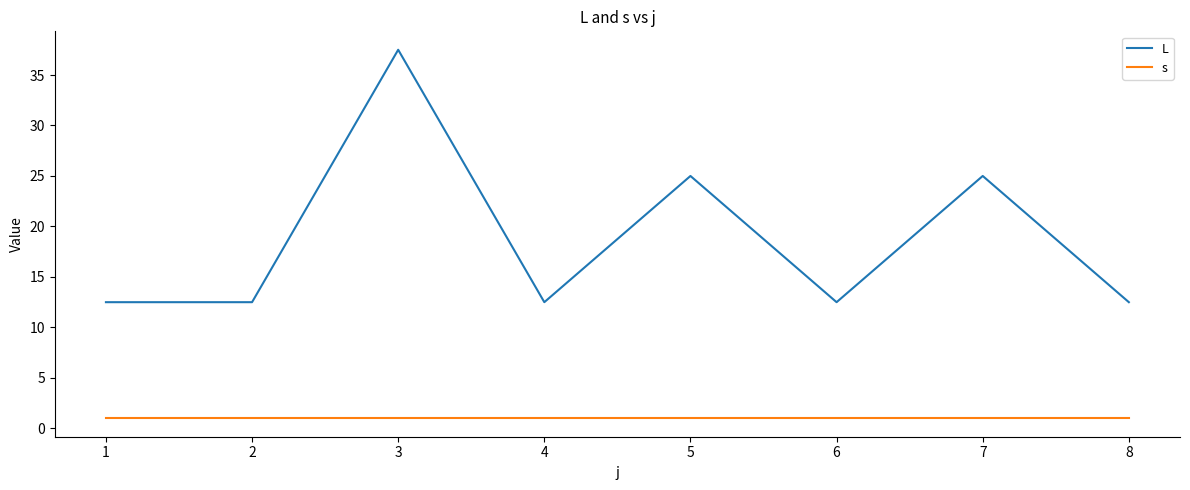

In L, how many points are higher than both neighbors (excluding endpoints)?

3